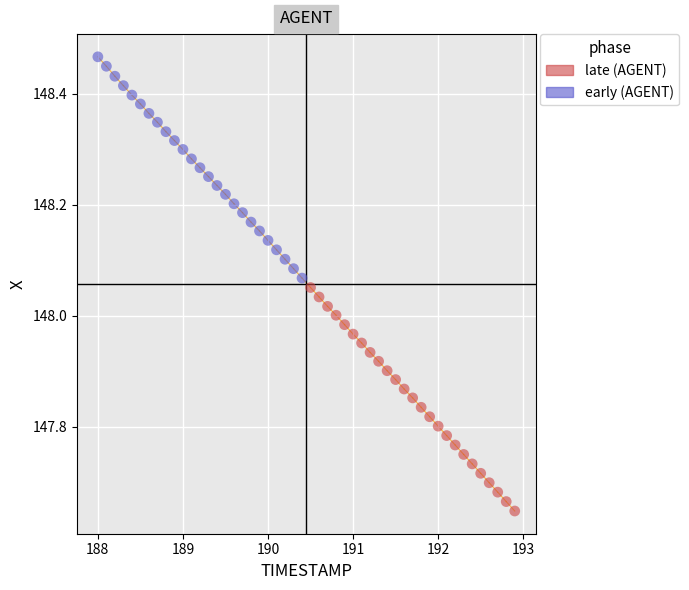

Which series contains the lowest Y value?

late (AGENT)